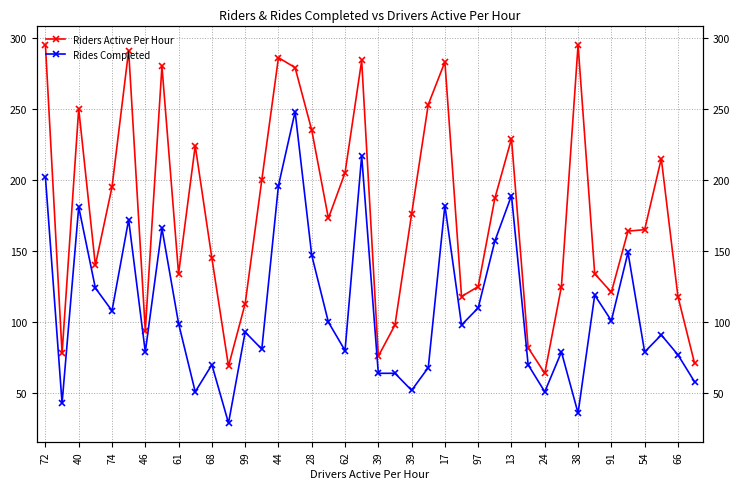

True or false: Riders Active Per Hour and Rides Completed cross at least once.

False